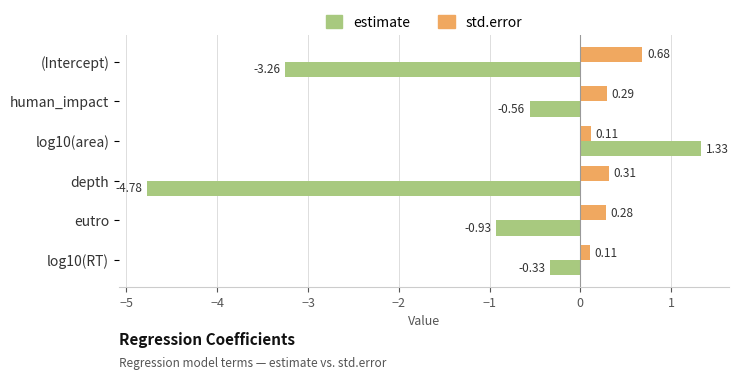

What is the difference between the maximum and minimum values in the std.error series?

0.6